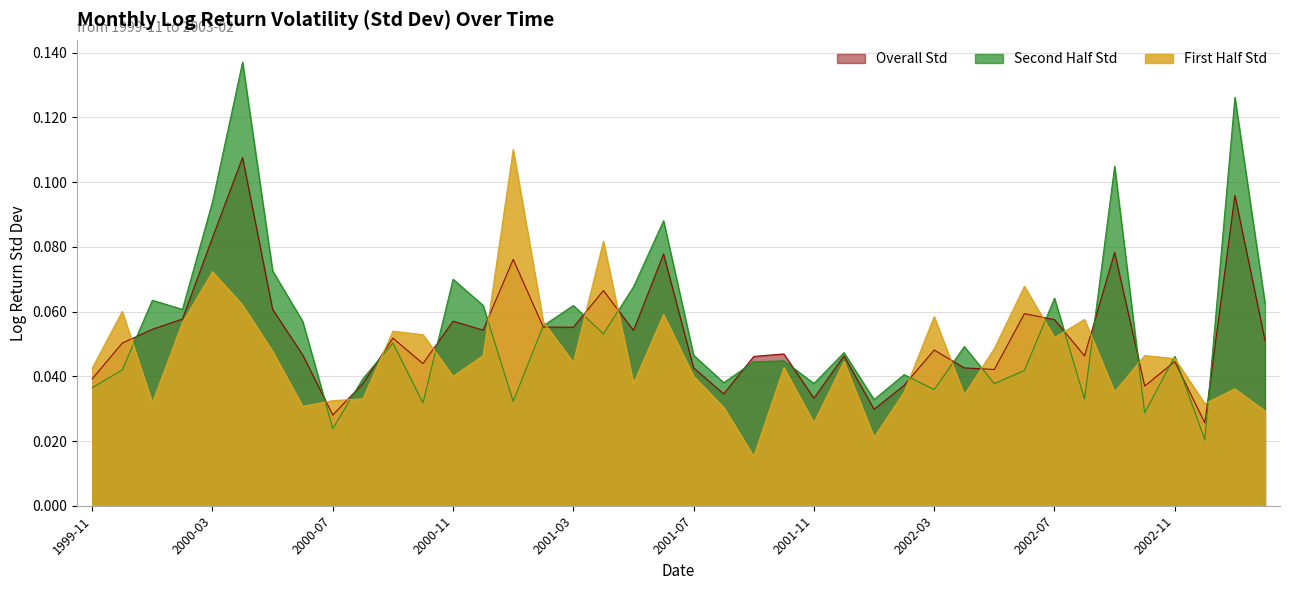

Reading left to right, what are all the values shown in this chart?

first_half_log_return_std: 1999-11=0.0	1999-12=0.1	2000-01=0.0	2000-02=0.1	2000-03=0.1	2000-04=0.1	2000-05=0.0	2000-06=0.0	2000-07=0.0	2000-08=0.0	2000-09=0.1	2000-10=0.1	2000-11=0.0	2000-12=0.0	2001-01=0.1	2001-02=0.1	2001-03=0.0	2001-04=0.1	2001-05=0.0	2001-06=0.1	2001-07=0.0	2001-08=0.0	2001-09=0.0	2001-10=0.0	2001-11=0.0	2001-12=0.0	2002-01=0.0	2002-02=0.0	2002-03=0.1	2002-04=0.0	2002-05=0.0	2002-06=0.1	2002-07=0.1	2002-08=0.1	2002-09=0.0	2002-10=0.0	2002-11=0.0	2002-12=0.0	2003-01=0.0	2003-02=0.0
second_half_log_return_std: 1999-11=0.0	1999-12=0.0	2000-01=0.1	2000-02=0.1	2000-03=0.1	2000-04=0.1	2000-05=0.1	2000-06=0.1	2000-07=0.0	2000-08=0.0	2000-09=0.1	2000-10=0.0	2000-11=0.1	2000-12=0.1	2001-01=0.0	2001-02=0.1	2001-03=0.1	2001-04=0.1	2001-05=0.1	2001-06=0.1	2001-07=0.0	2001-08=0.0	2001-09=0.0	2001-10=0.0	2001-11=0.0	2001-12=0.0	2002-01=0.0	2002-02=0.0	2002-03=0.0	2002-04=0.0	2002-05=0.0	2002-06=0.0	2002-07=0.1	2002-08=0.0	2002-09=0.1	2002-10=0.0	2002-11=0.0	2002-12=0.0	2003-01=0.1	2003-02=0.1
log_return_std: 1999-11=0.0	1999-12=0.1	2000-01=0.1	2000-02=0.1	2000-03=0.1	2000-04=0.1	2000-05=0.1	2000-06=0.0	2000-07=0.0	2000-08=0.0	2000-09=0.1	2000-10=0.0	2000-11=0.1	2000-12=0.1	2001-01=0.1	2001-02=0.1	2001-03=0.1	2001-04=0.1	2001-05=0.1	2001-06=0.1	2001-07=0.0	2001-08=0.0	2001-09=0.0	2001-10=0.0	2001-11=0.0	2001-12=0.0	2002-01=0.0	2002-02=0.0	2002-03=0.0	2002-04=0.0	2002-05=0.0	2002-06=0.1	2002-07=0.1	2002-08=0.0	2002-09=0.1	2002-10=0.0	2002-11=0.0	2002-12=0.0	2003-01=0.1	2003-02=0.1